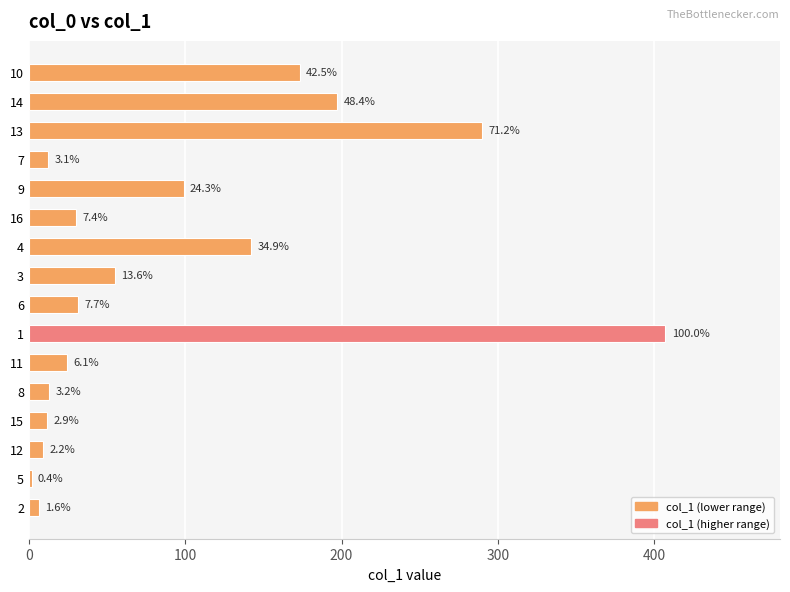

How many bars are there in total?

16